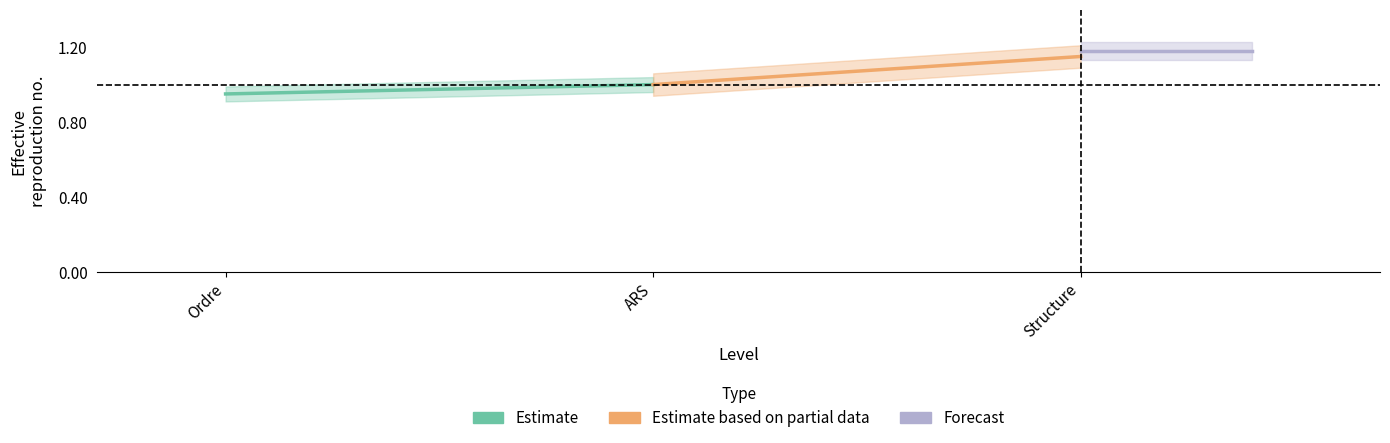

What is the maximum value shown in the chart?

1.2